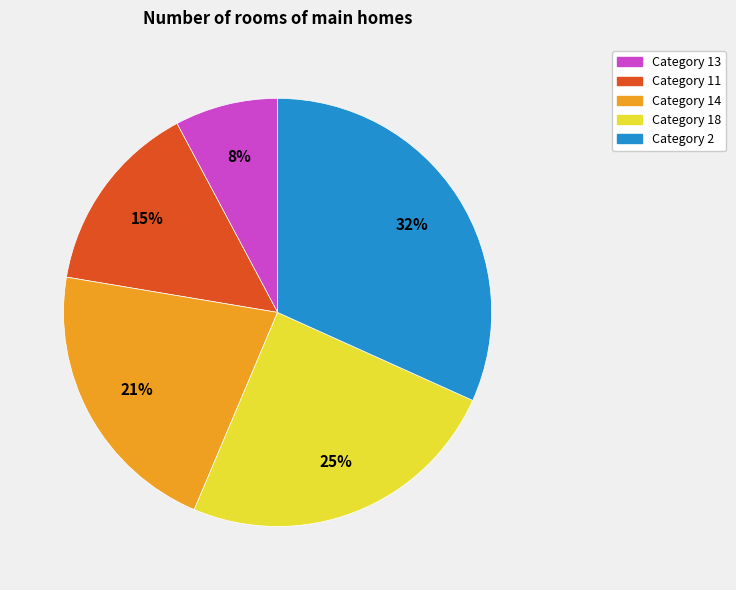

To the nearest percent, what is the difference between the largest and smallest slice percentages?

24%